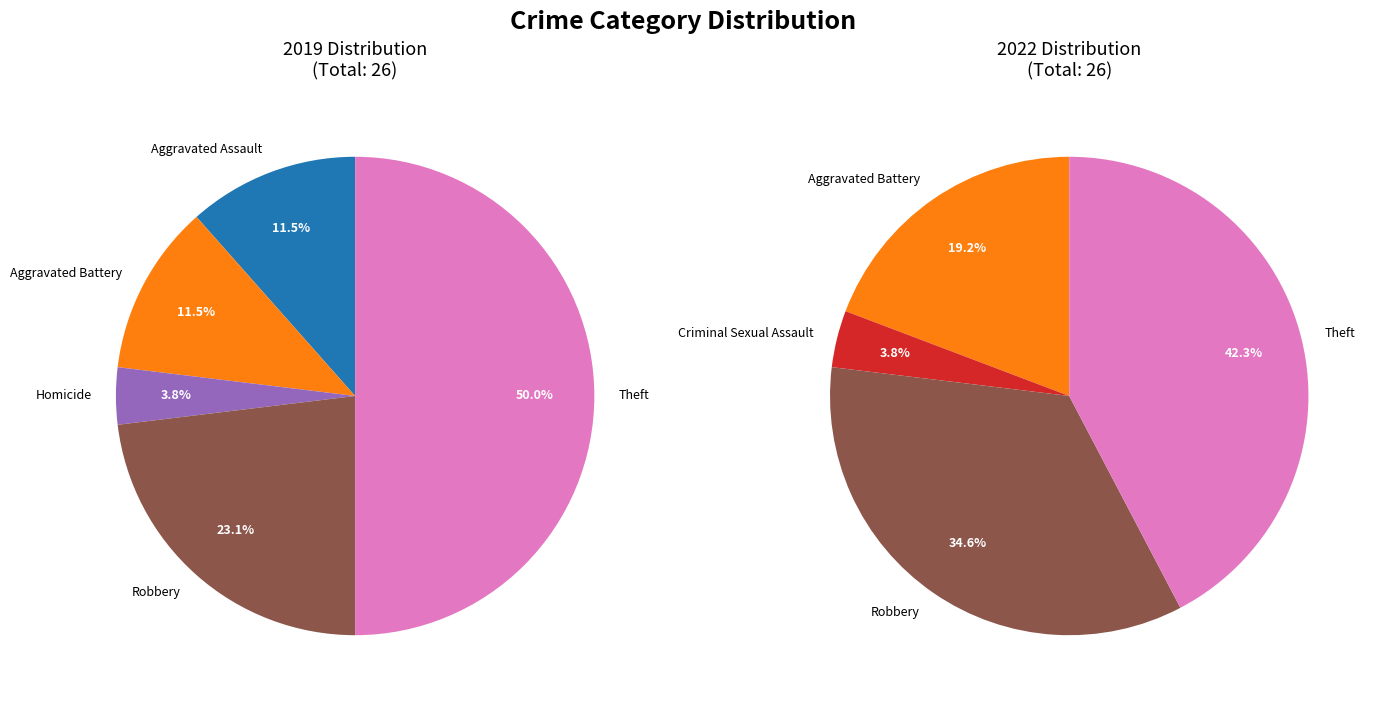

To the nearest percent, what is the difference between the 5 and 3 slice percentages?

23%